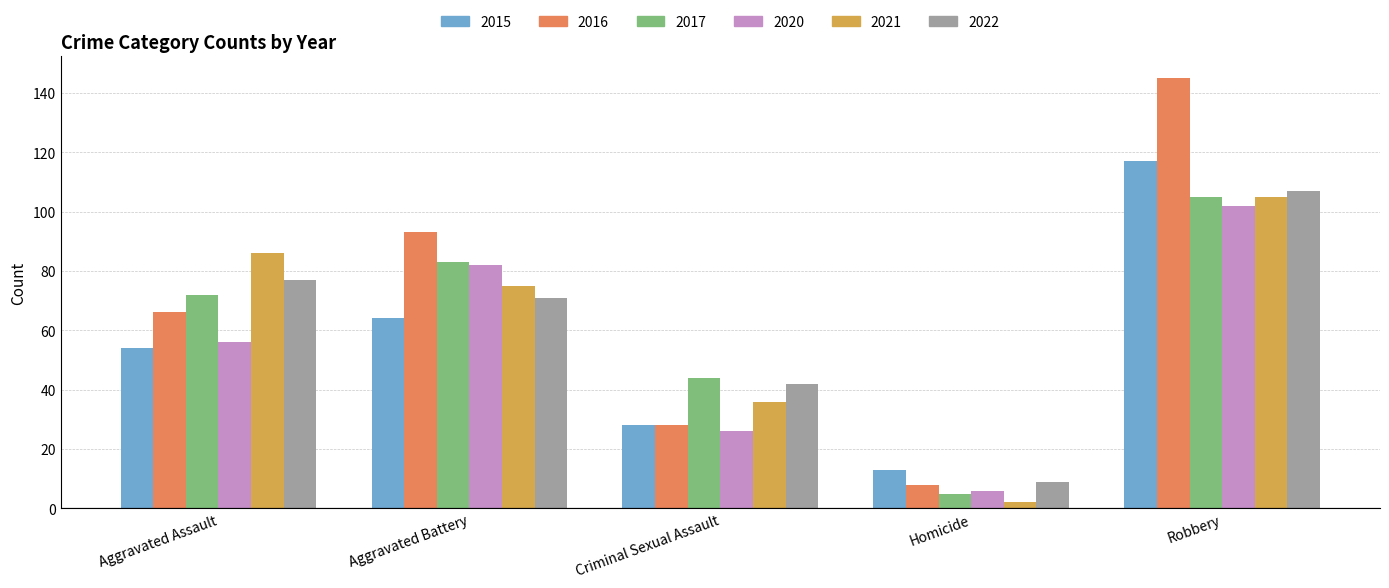

What is the label of the 2nd bar from the left?

Aggravated Battery